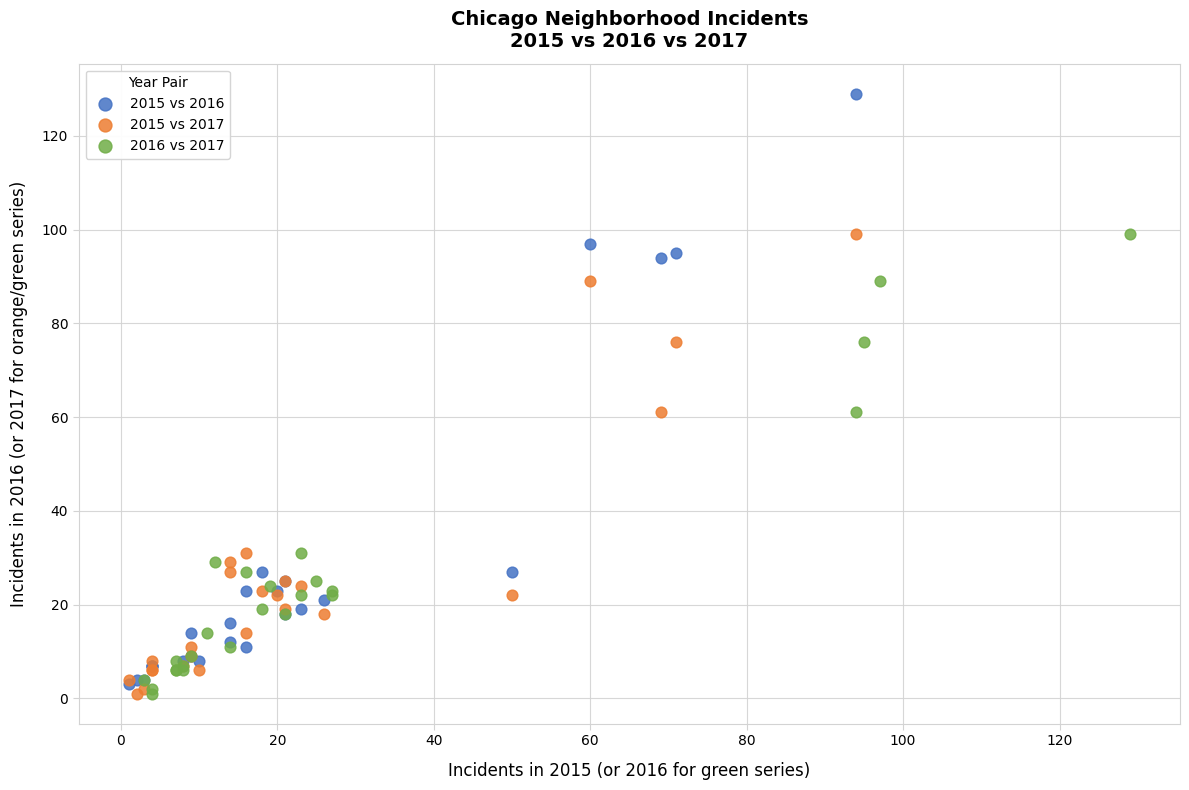

Which series has the largest Y range (max minus min)?

2015 vs 2016